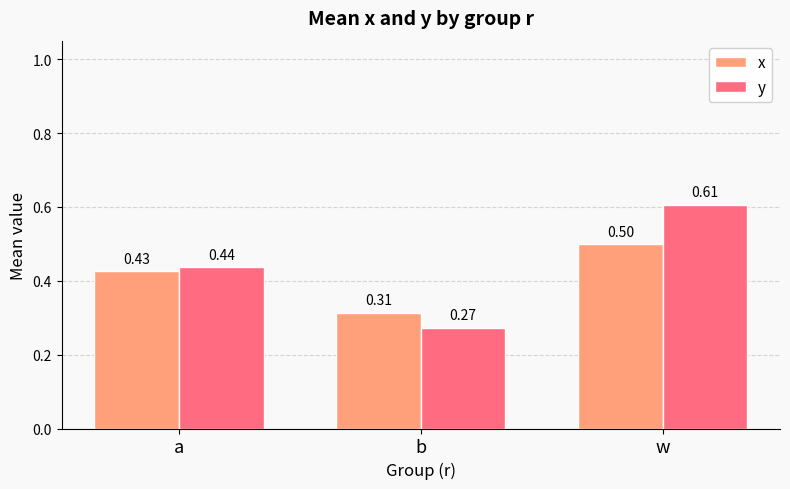

The y series shows 1.1 at w. True or false?

False